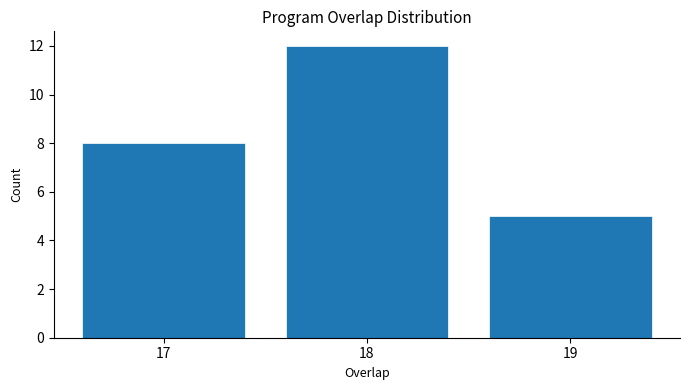

Over which range of the x-axis is the bar tallest?

17.5 to 18.5